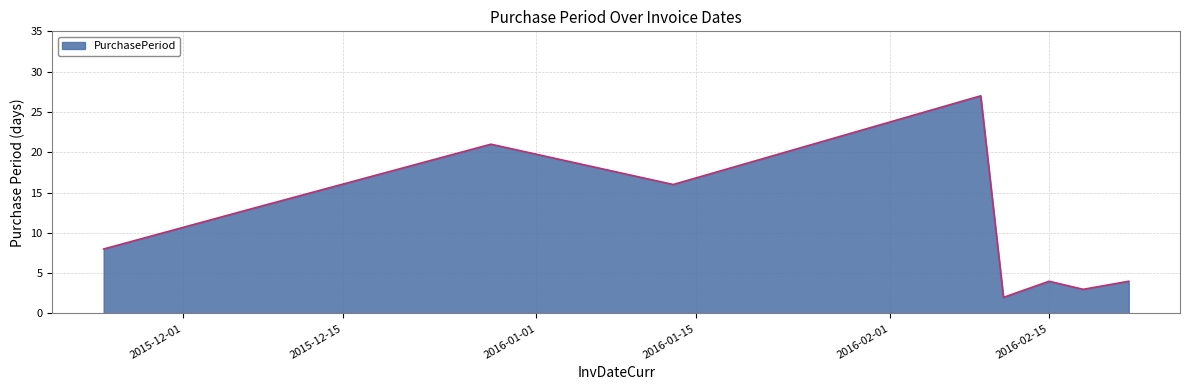

What is the maximum value shown in the chart?

27